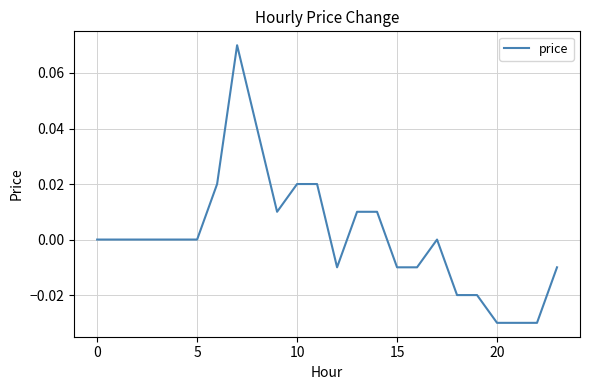

At which category does the data reach its first local peak?

7